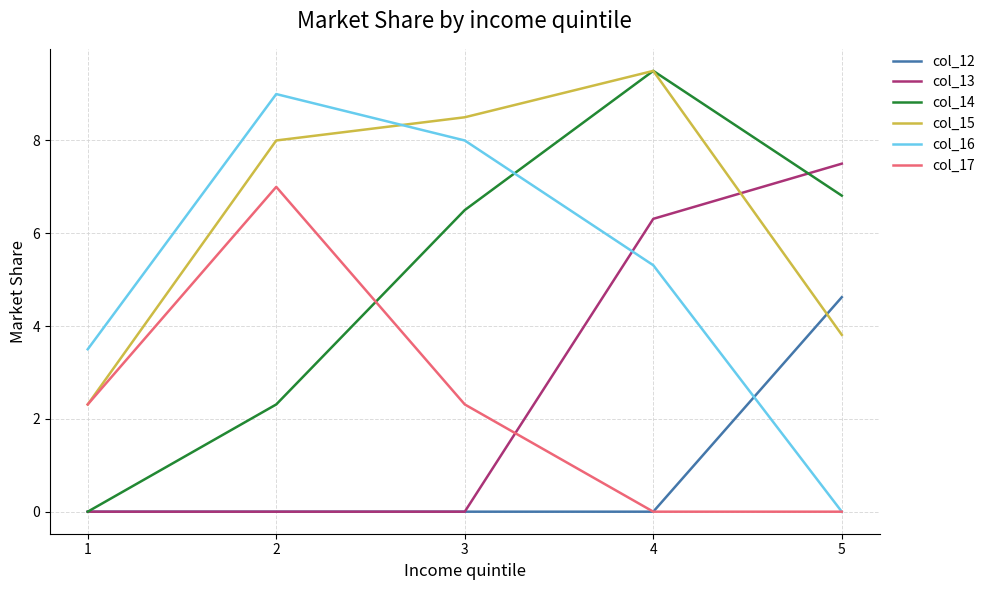

The value of col_12 at 1 is 0.0. True or false?

True